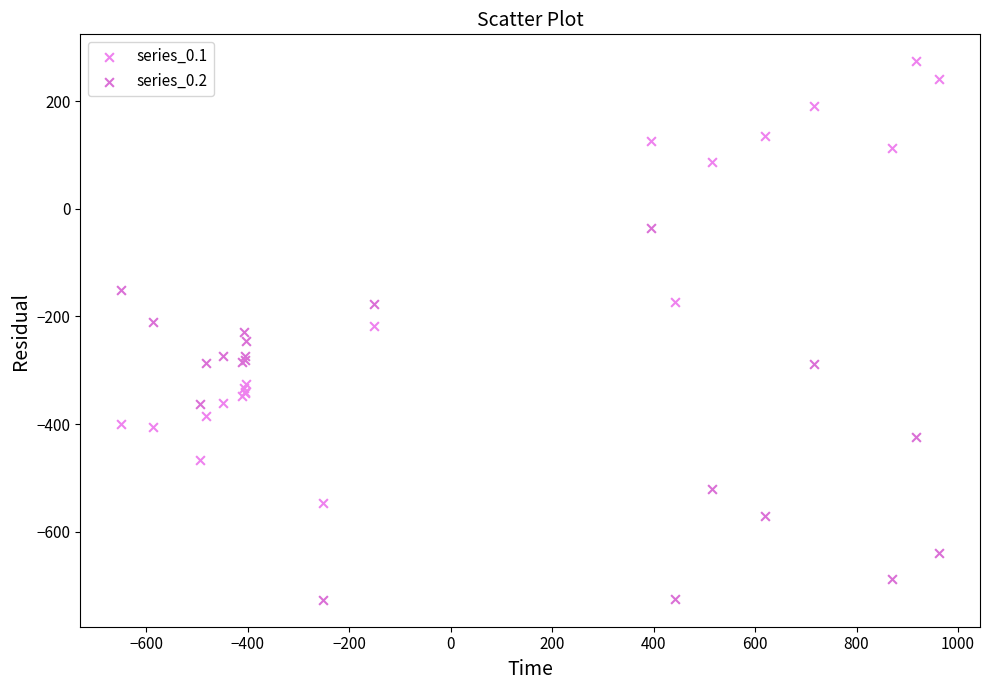

Which series has the widest spread of Y values?

series_0.1